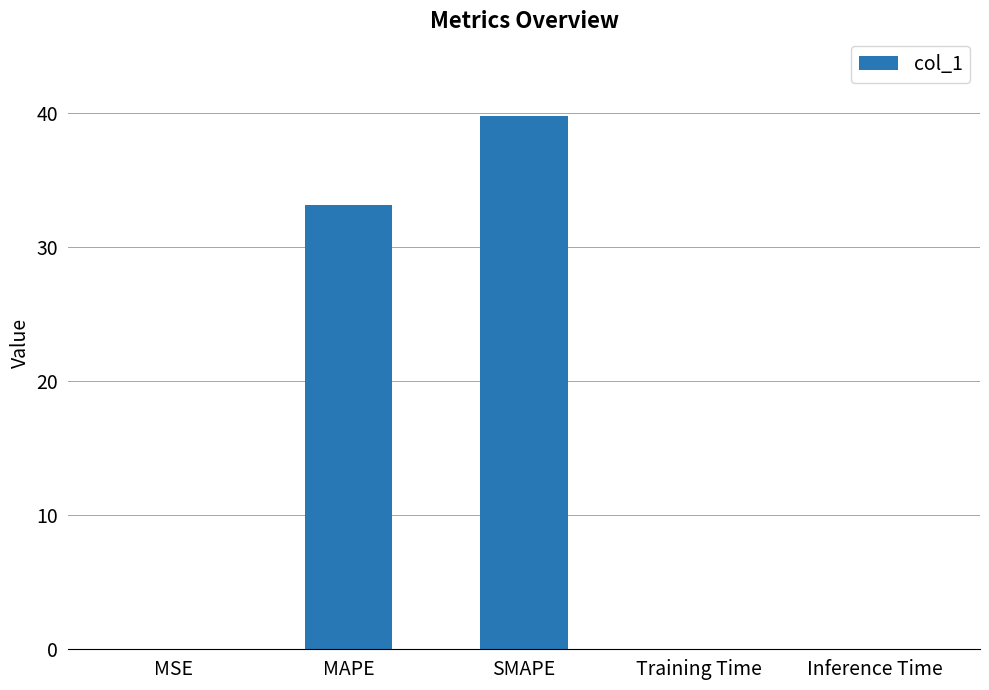

What is the change in value from MAPE to Inference Time?

-33.1